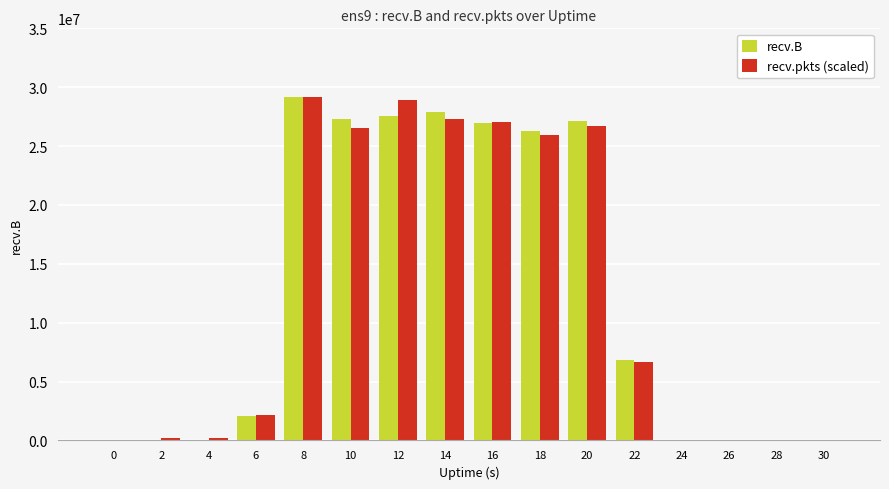

Between 6 and 30, which series saw the biggest shift?

recv.pkts (scaled)